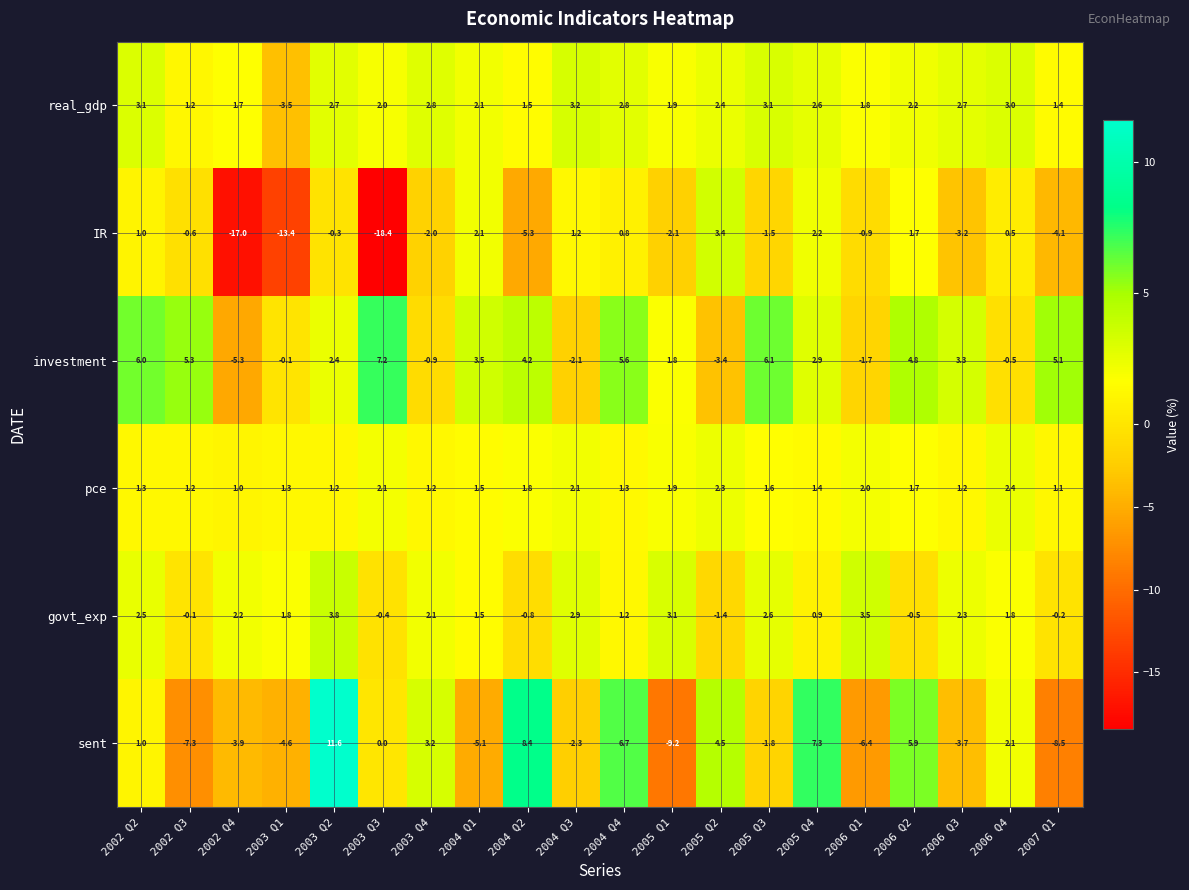

Is it true that sent equals -3.7 at 2006 Q3?

True